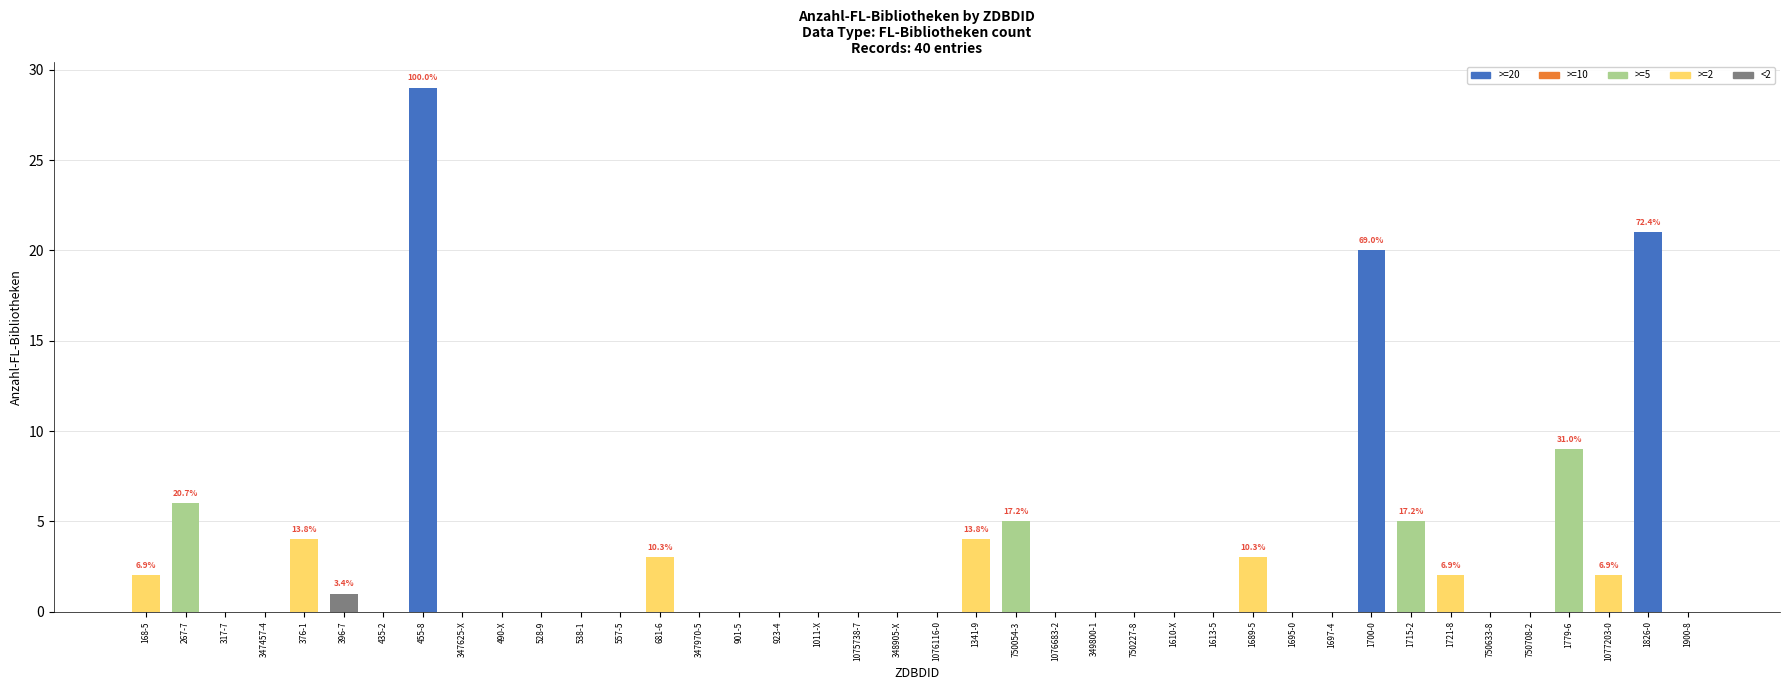

What is the maximum value shown in the chart?

29